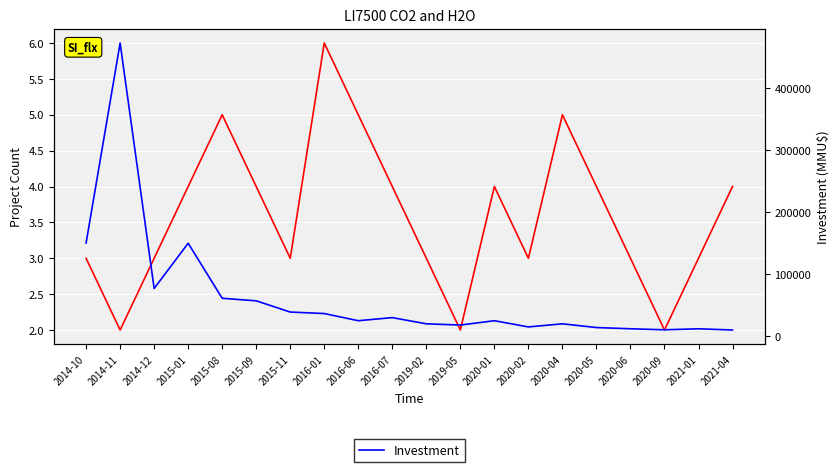

Is it true that Count equals 3 at 2021-04?

False